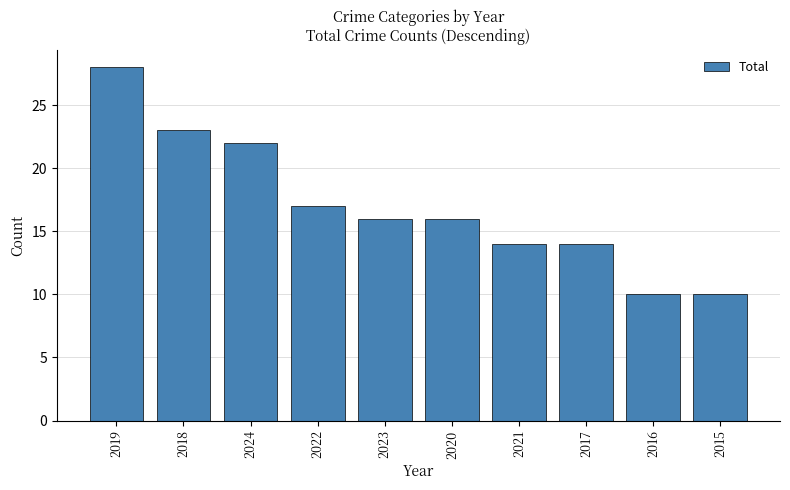

What is the average value?

17